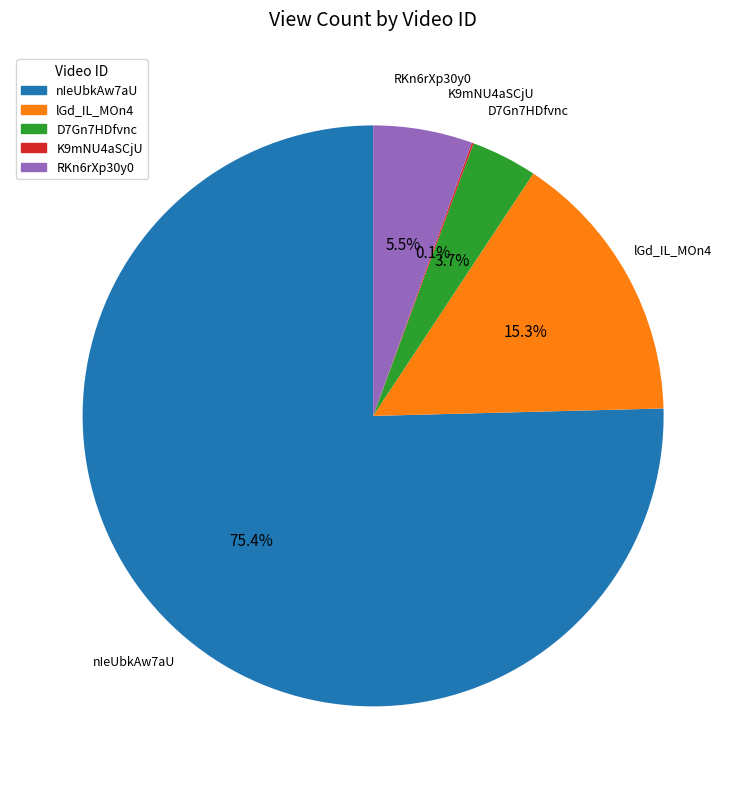

Is there a majority slice in this chart?

Yes